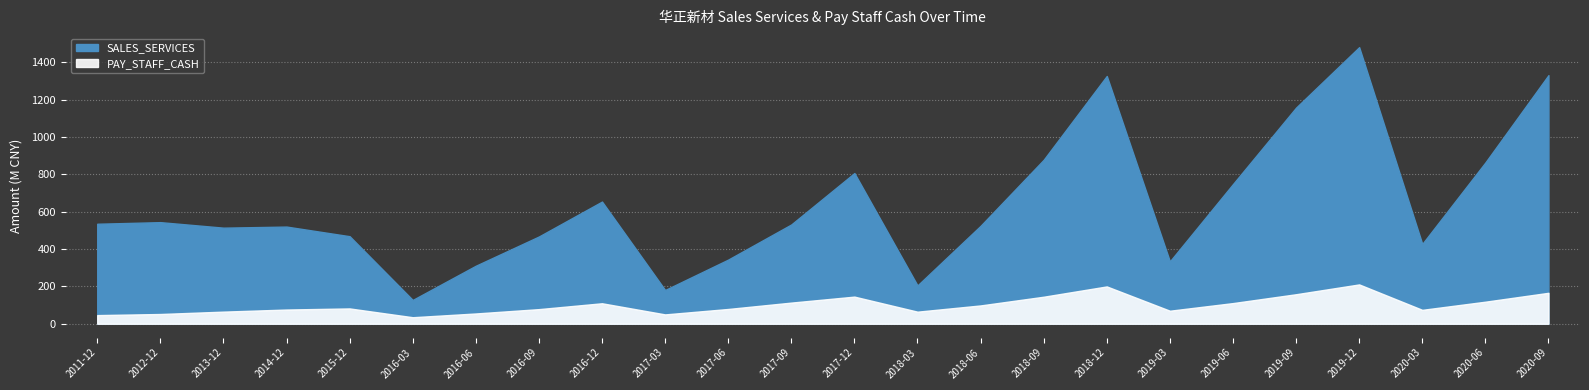

Which label corresponds to the largest value in the chart?

2019-12-31